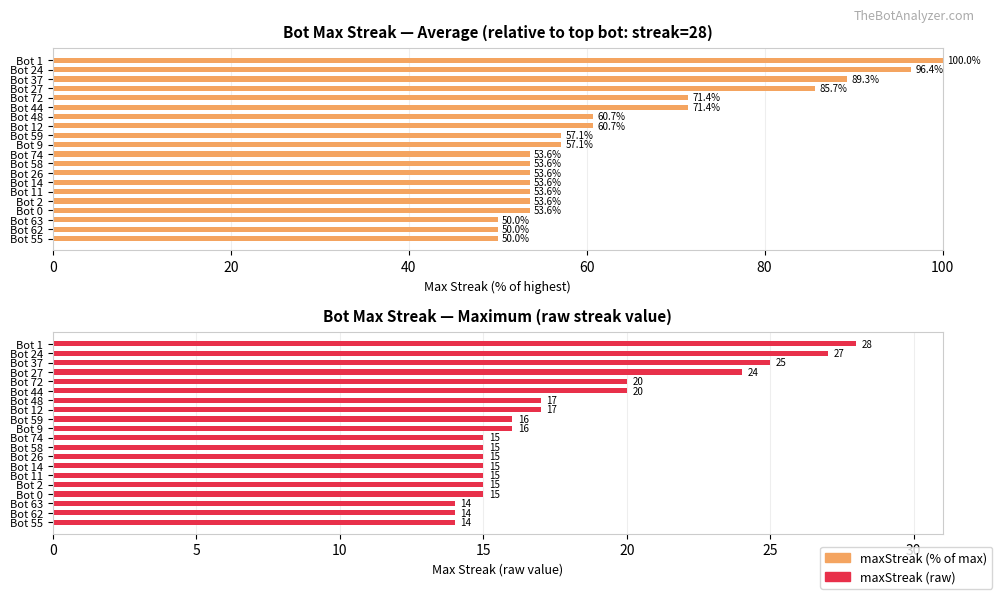

What is the difference between the highest and lowest values at Bot 48?

43.7